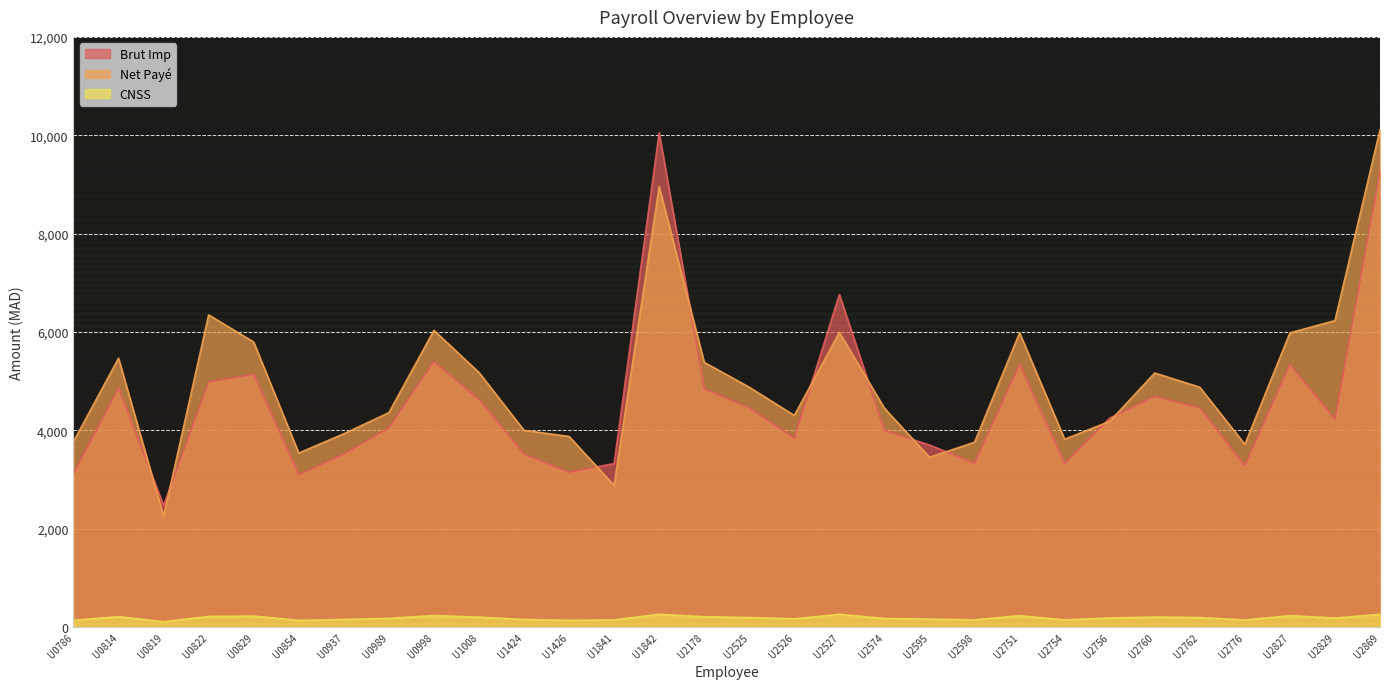

Where is the first local minimum for Net Payé?

U0819